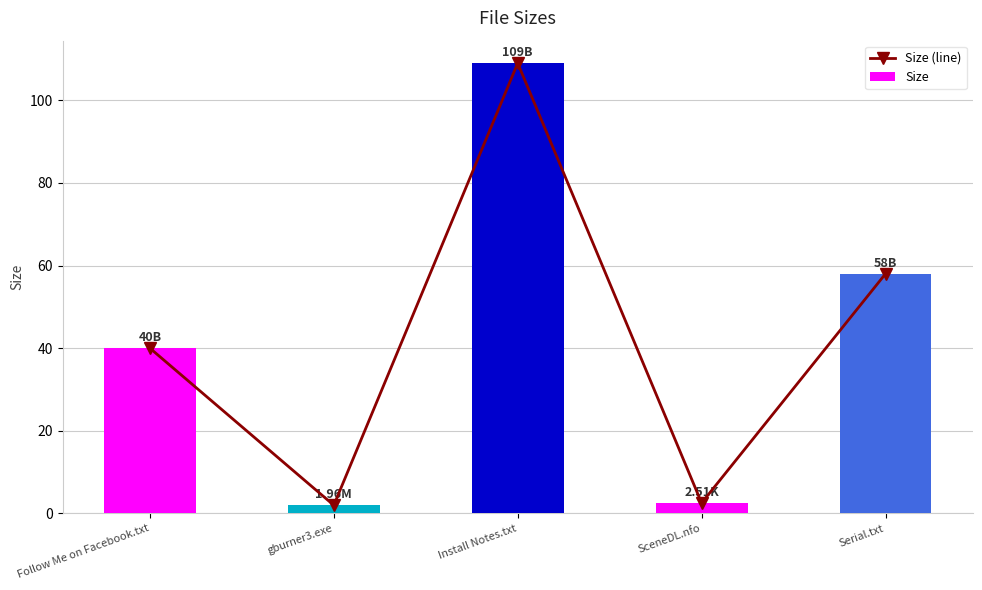

What are all the series names shown in the legend?

Size (line), Size